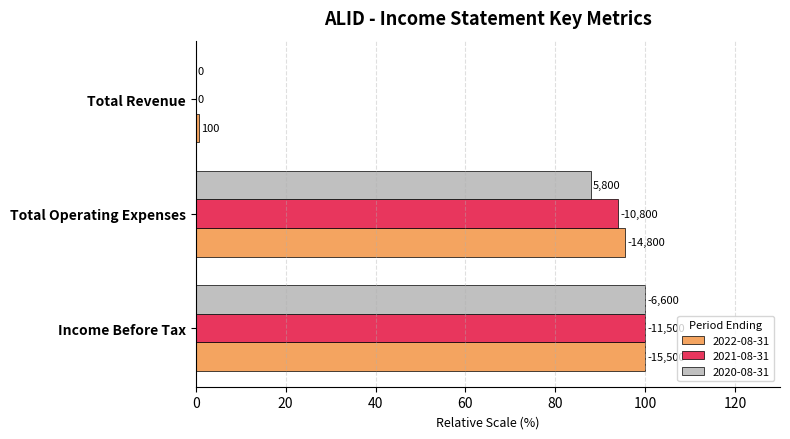

What are all the series names shown in the legend?

2022-08-31, 2021-08-31, 2020-08-31